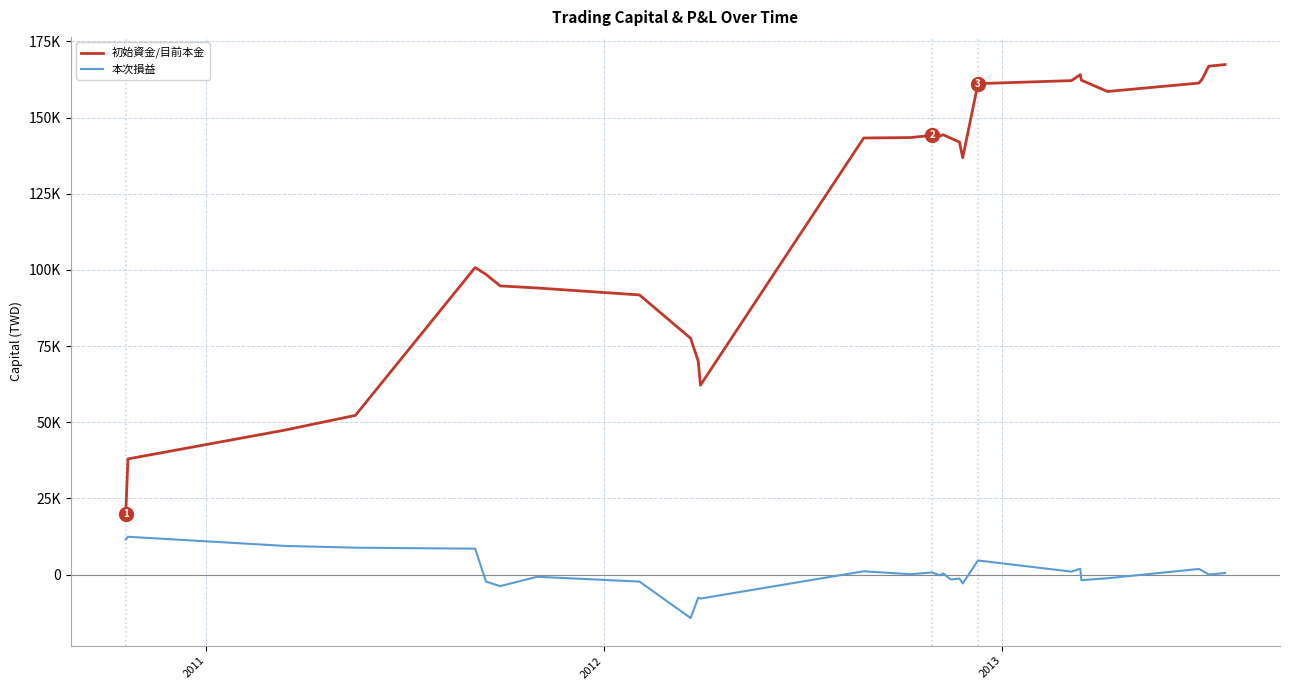

What are all the series names shown in the legend?

初始資金/目前本金, 本次損益